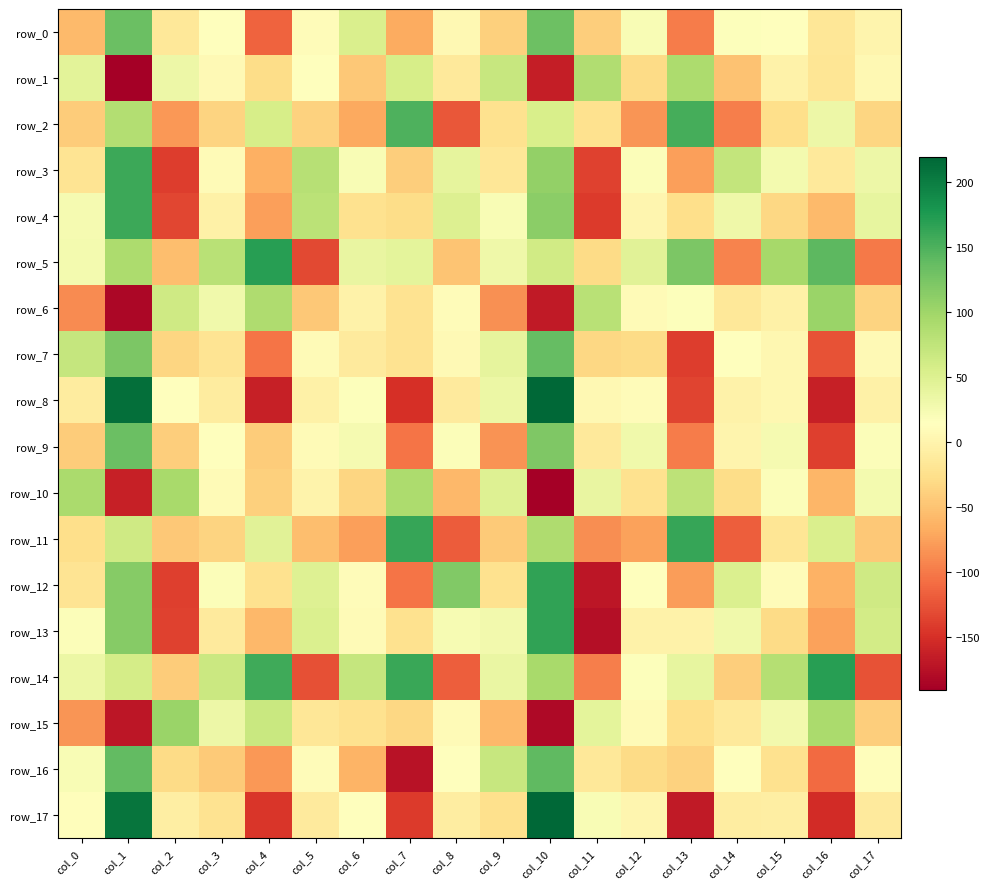

At which category is the sum across all series the highest?

col_10